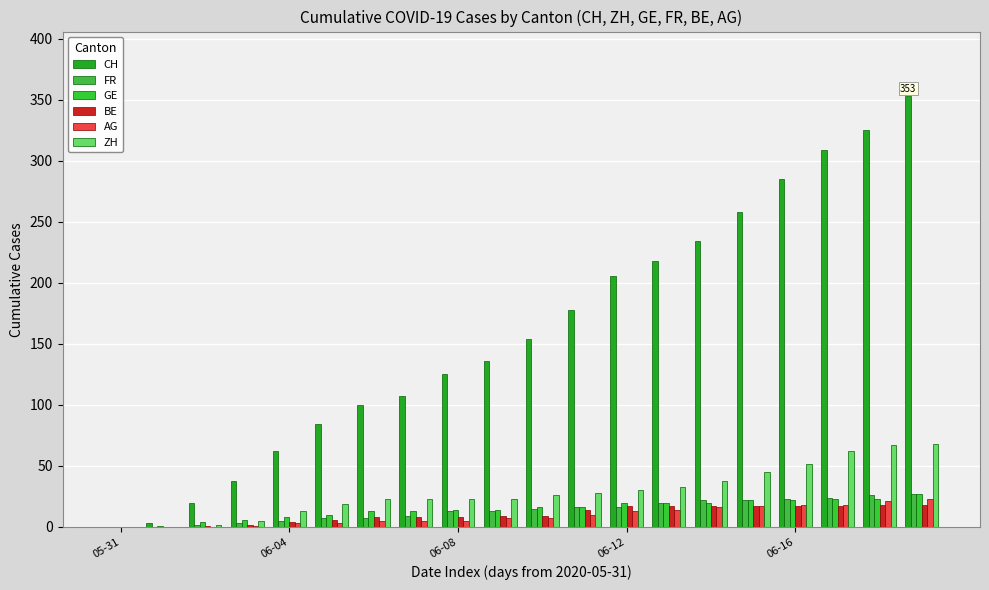

How many distinct data groups are displayed?

6